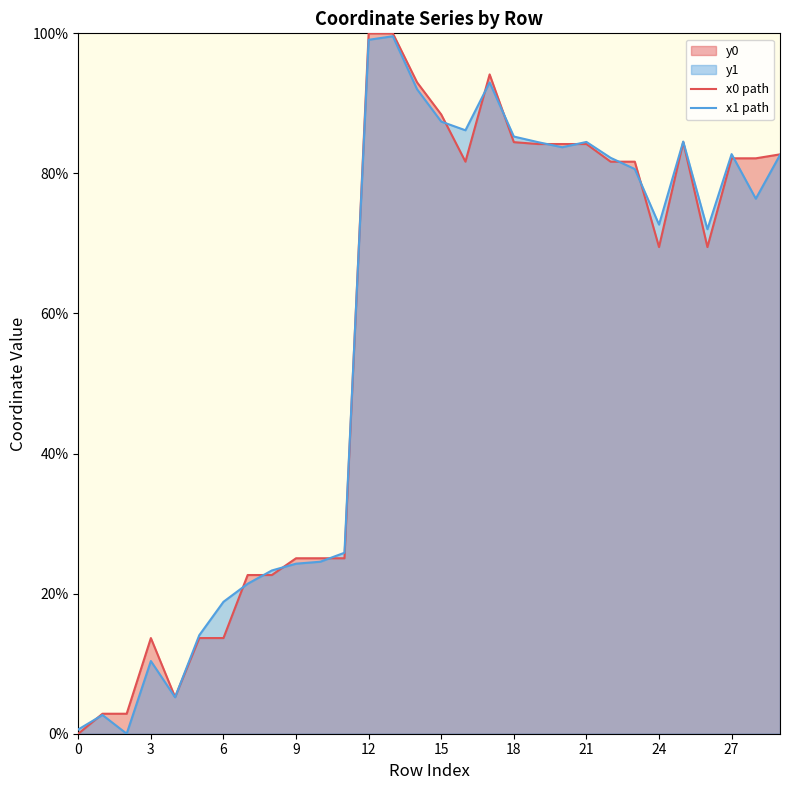

What is the total value across all series at 12?

199.1